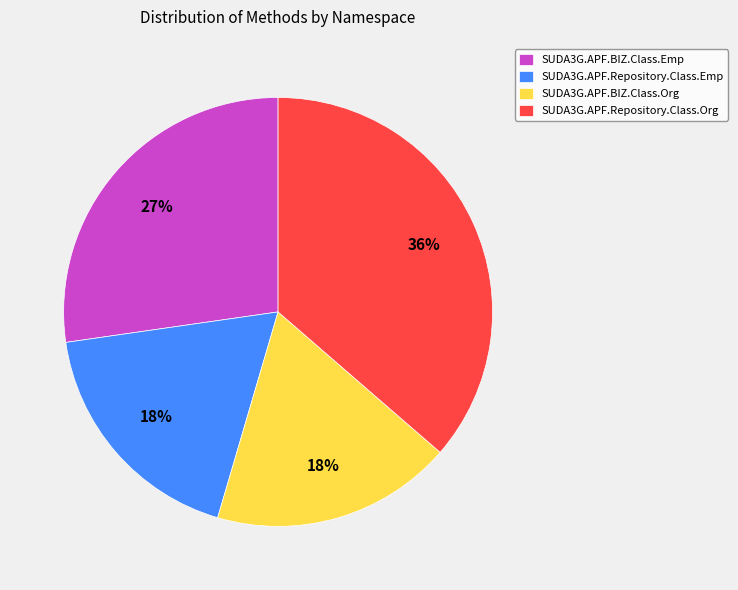

Is SUDA3G.APF.Repository.Class.Emp the majority of the pie?

No